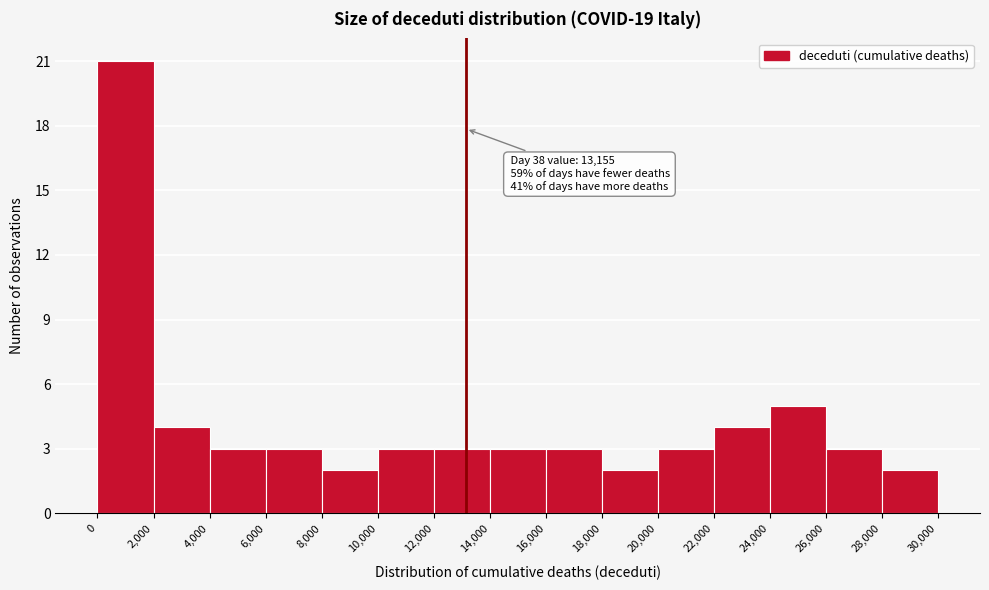

Over which range of the x-axis is the bar tallest?

0 to 2,000